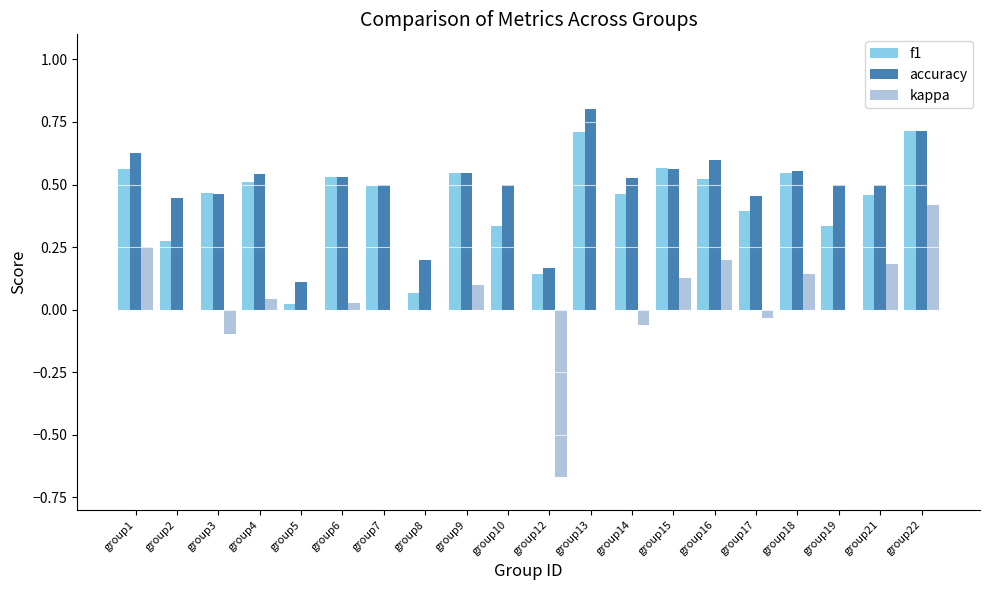

What is the greatest value displayed?

0.8